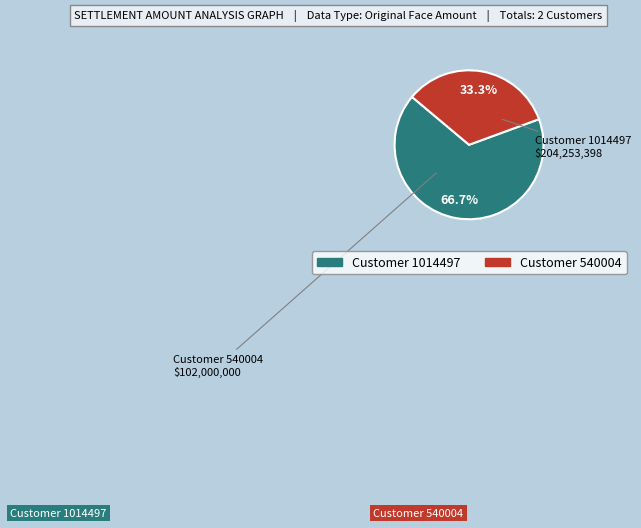

To the nearest percent, what is the average slice percentage?

50%